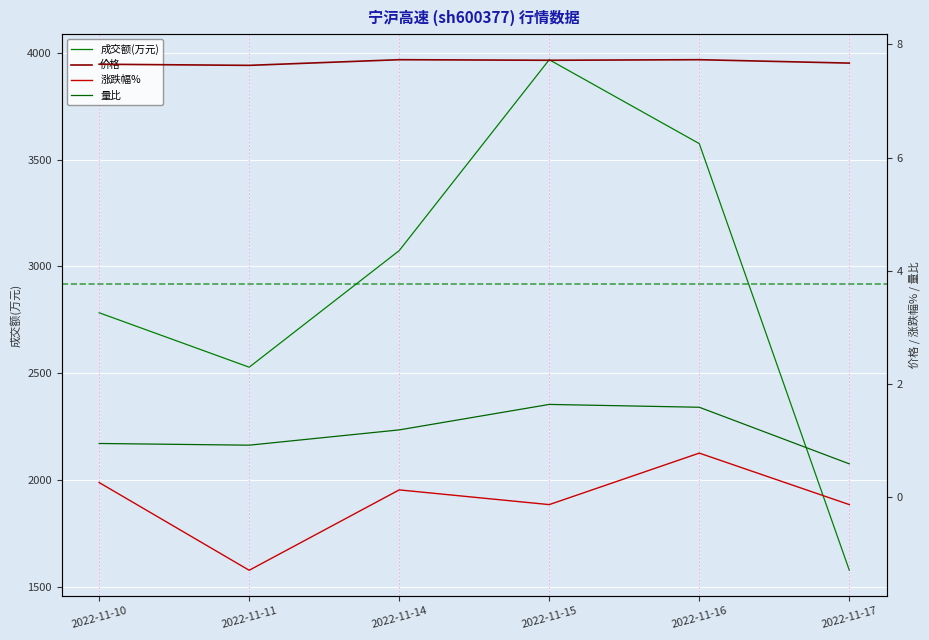

True or false: 量比 has more than 1 points higher than both neighbors.

False